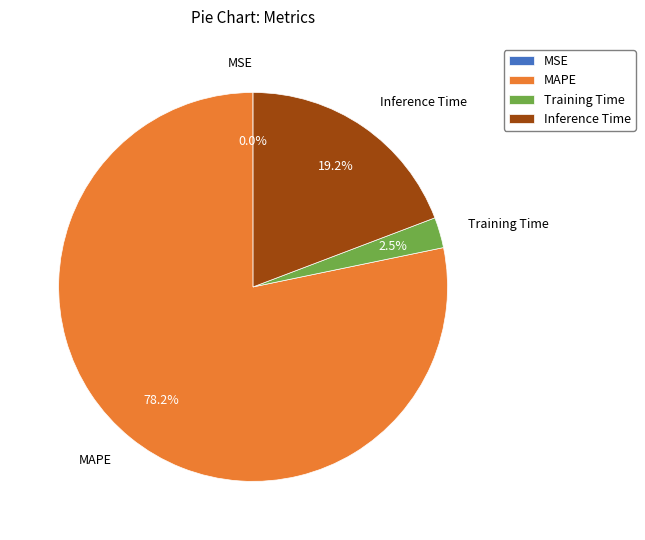

Does MAPE account for over 50% of the chart?

Yes